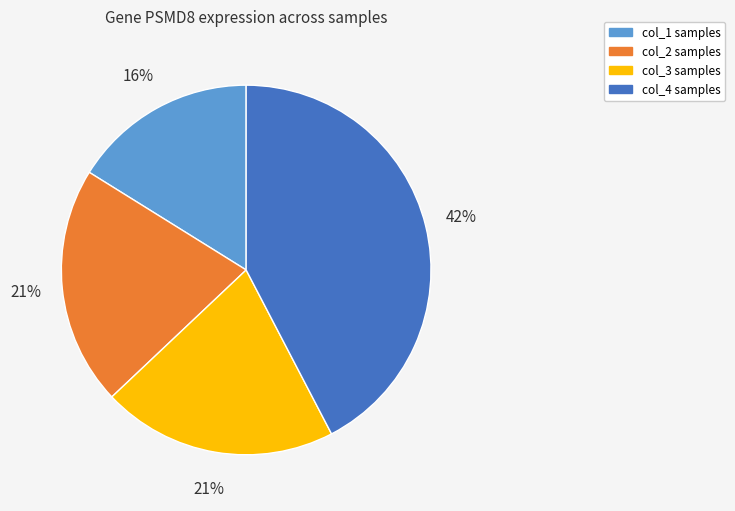

To the nearest percent, what is the difference between the largest and smallest slice percentages?

26%